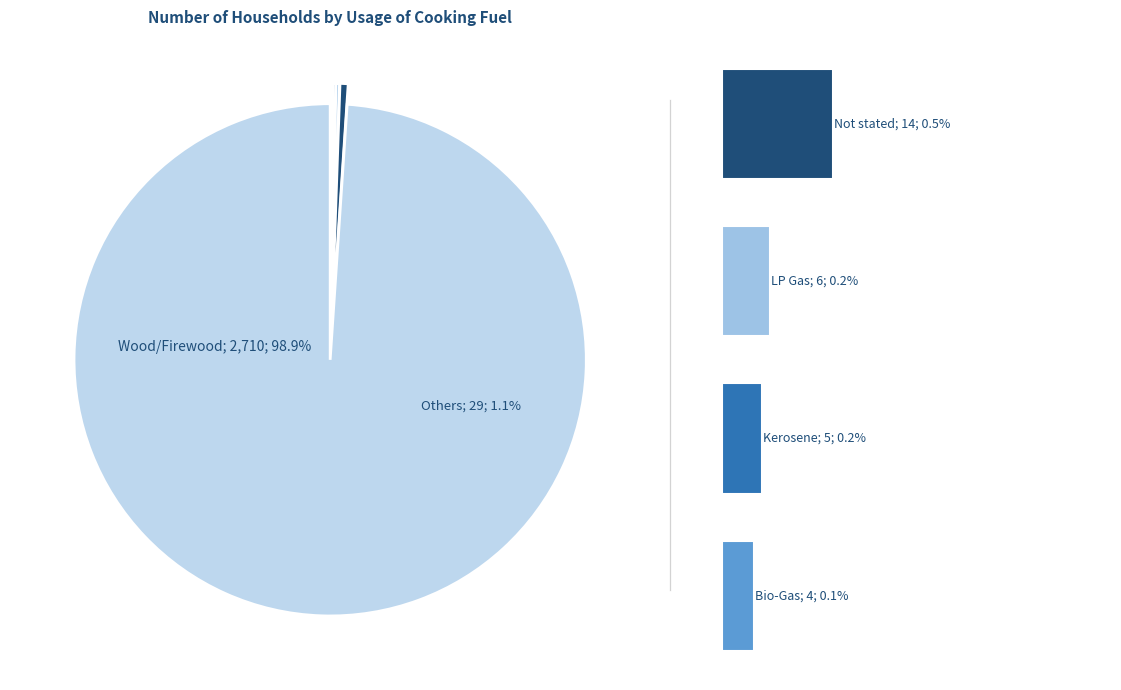

To the nearest percent, what is the combined percentage of Bio-Gas and Wood/Firewood?

99%